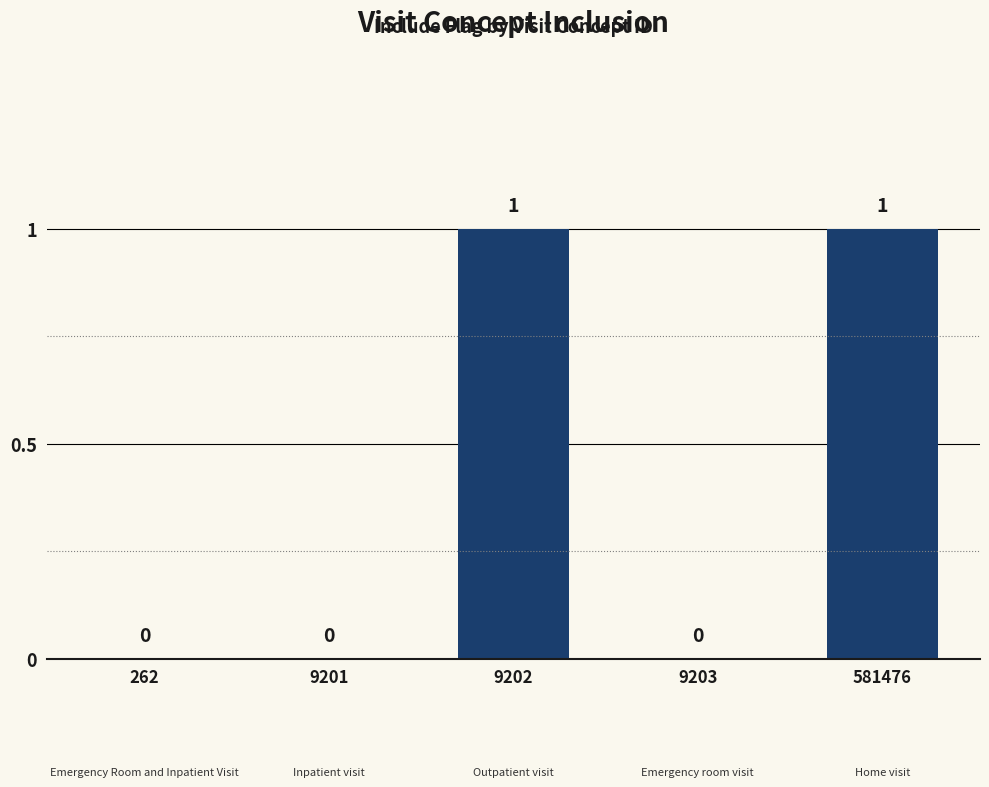

What is the change in value from 262 to 581476?

+1